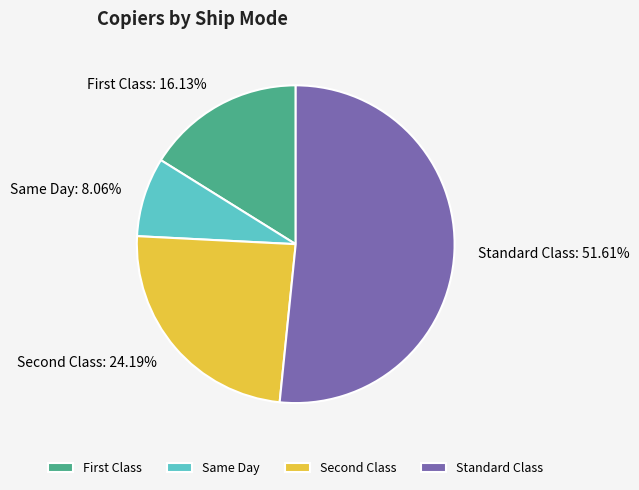

How many segments does this pie chart have?

4